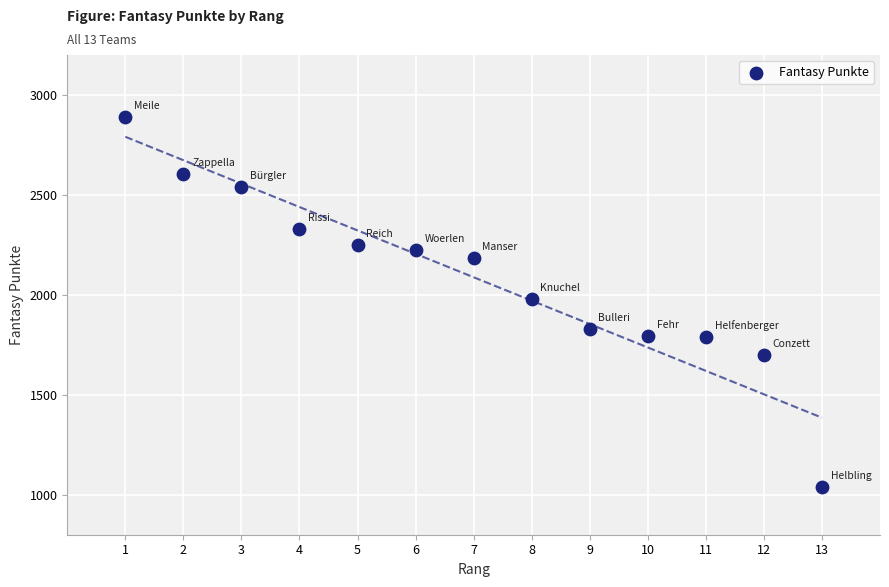

What is the range of Y values (max minus min)?

1848